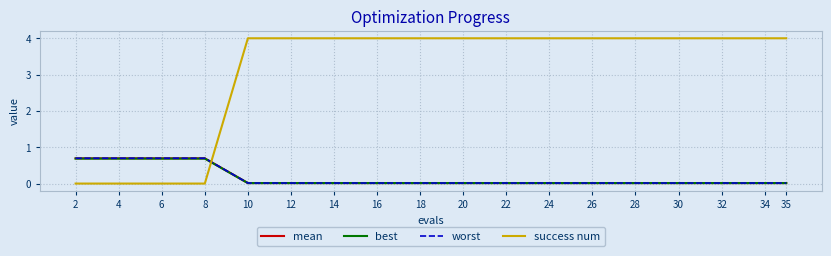

Where do best and success num first cross each other?

8 and 10